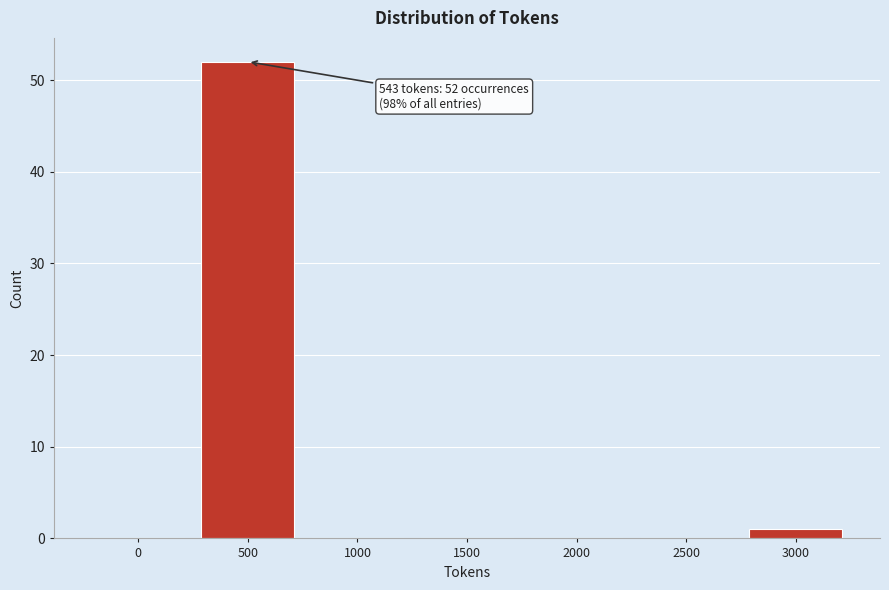

Reading right to left, transcribe all the data shown in this chart.

3000=1	2500=0	2000=0	1500=0	1000=0	500=52	0=0